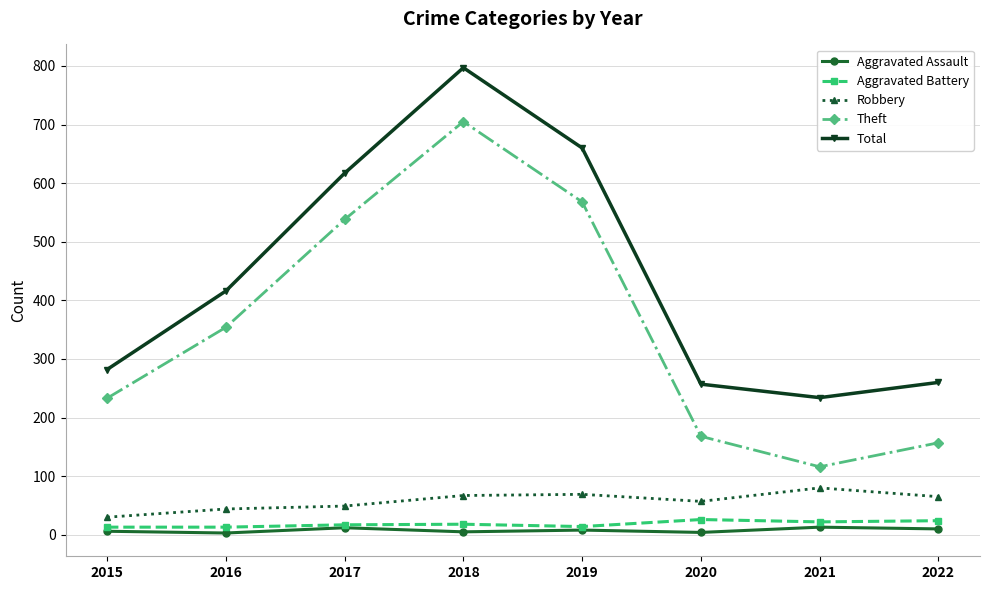

True or false: Total and Aggravated Assault intersect in this chart.

False